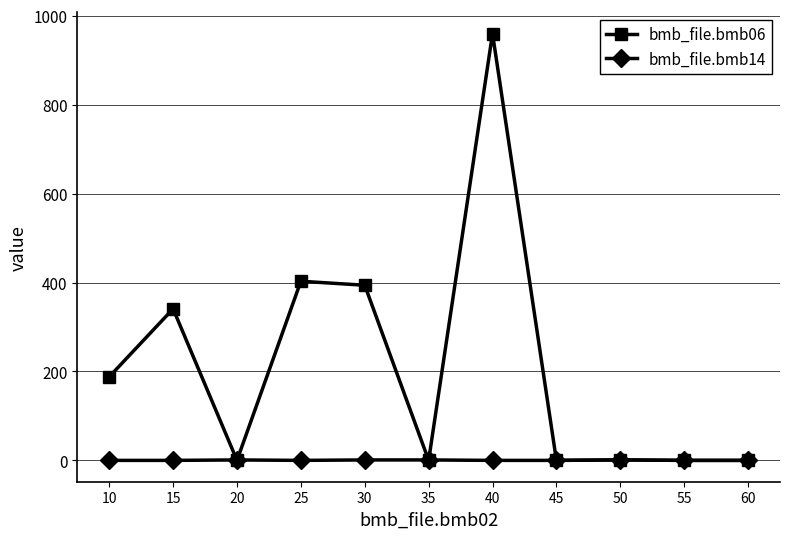

Is it true that bmb_file.bmb14 equals 1.0 at 30?

True